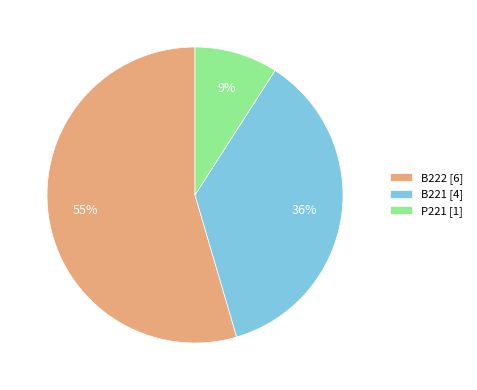

To the nearest percent, what is the average slice percentage?

33%